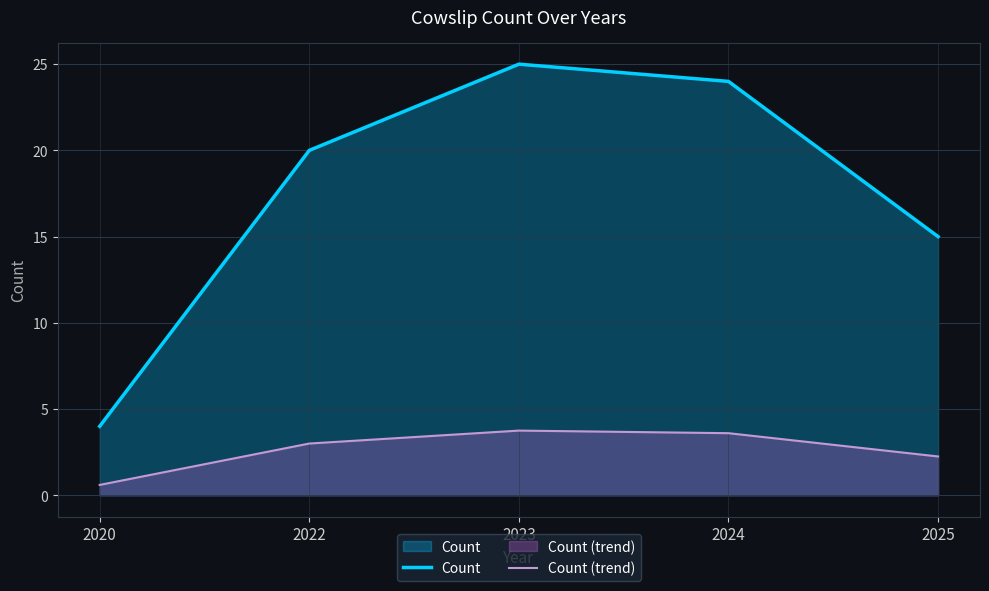

Count the number of categories in the chart.

5